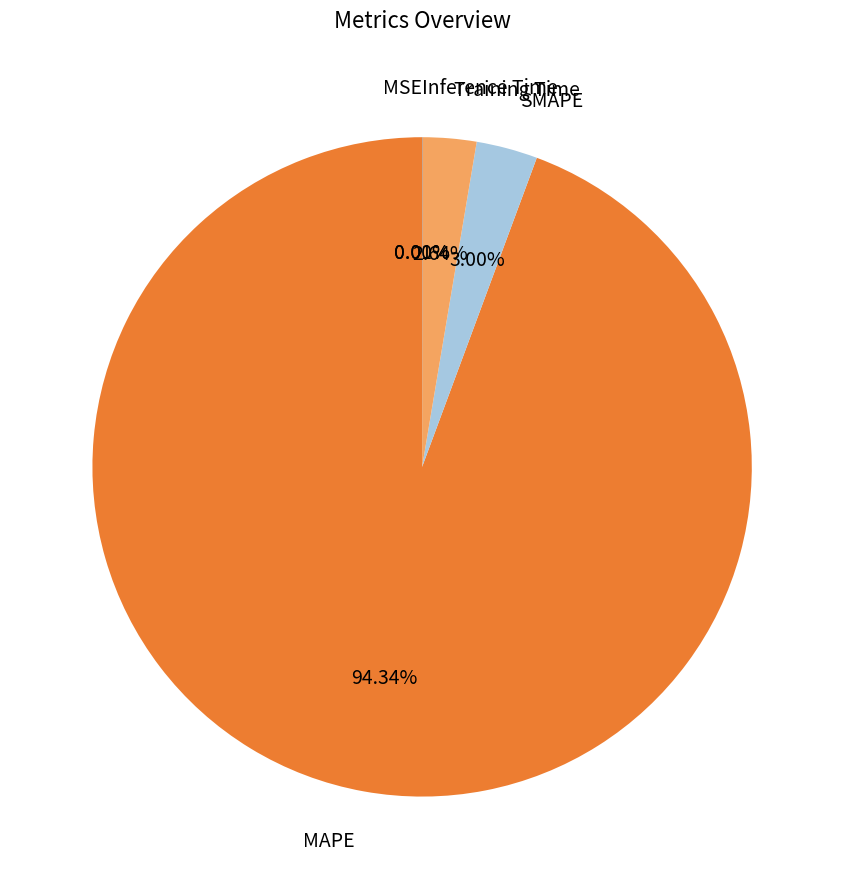

True or false: SMAPE accounts for 3% of the total.

True